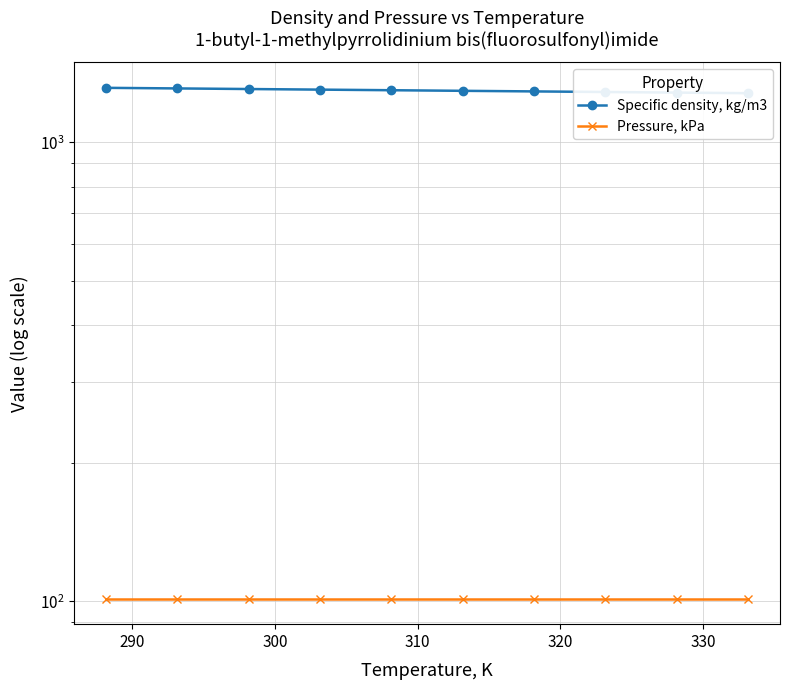

The value of Specific density, kg/m3 at 330 is 1295.2. True or false?

True